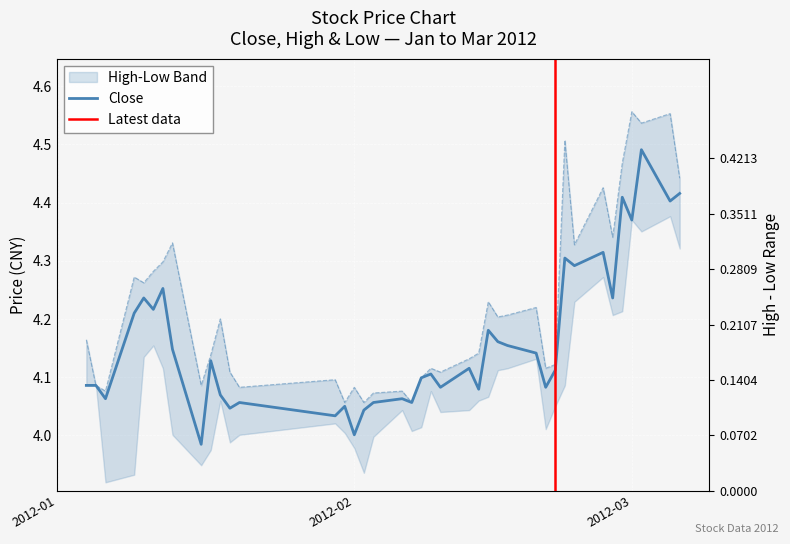

In high, how many points are higher than both neighbors (excluding endpoints)?

13